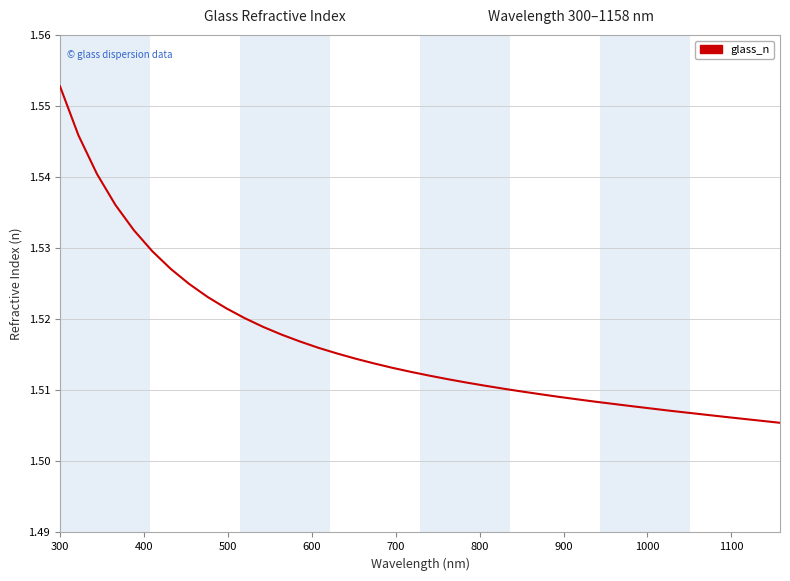

What is the value of the 24th point from the left?

1.5